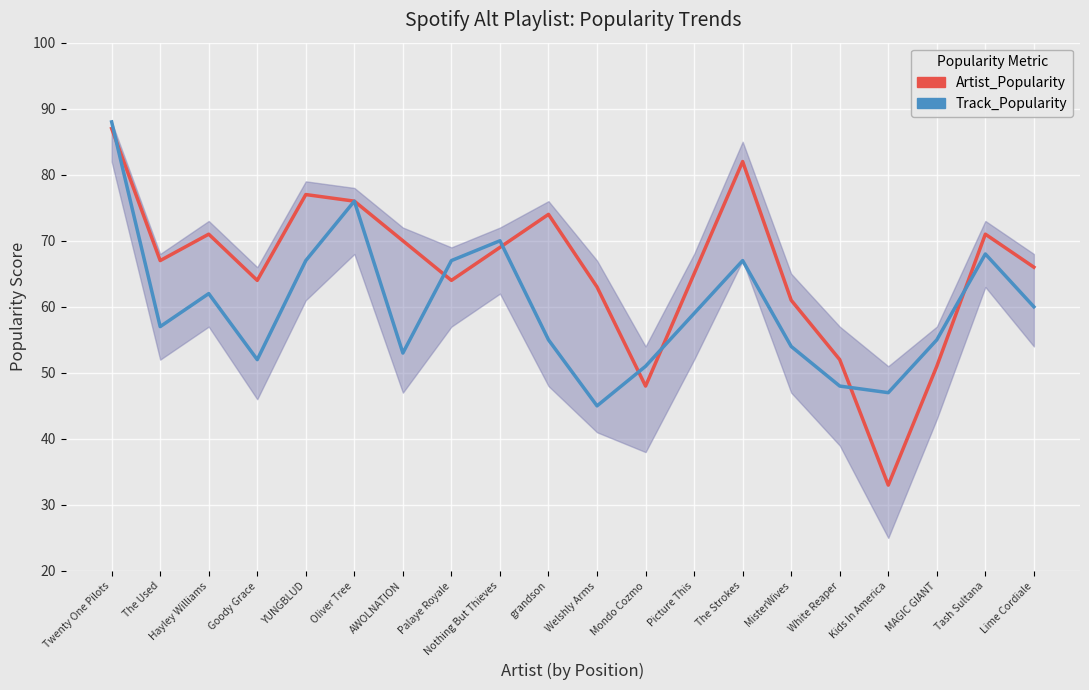

In Track_Popularity, how many points are lower than both neighbors (excluding endpoints)?

5